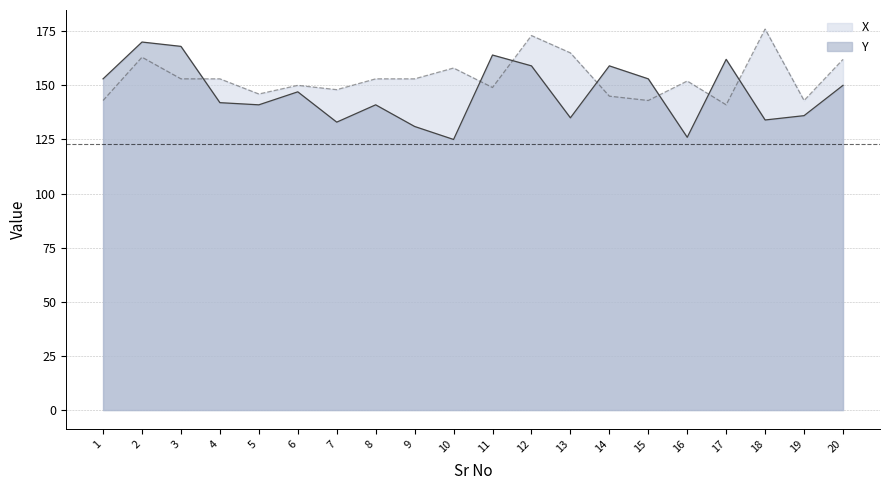

Reading right to left, what are all the values shown in this chart?

Y: 150	136	134	162	126	153	159	135	159	164	125	131	141	133	147	141	142	168	170	153
X: 162	143	176	141	152	143	145	165	173	149	158	153	153	148	150	146	153	153	163	143